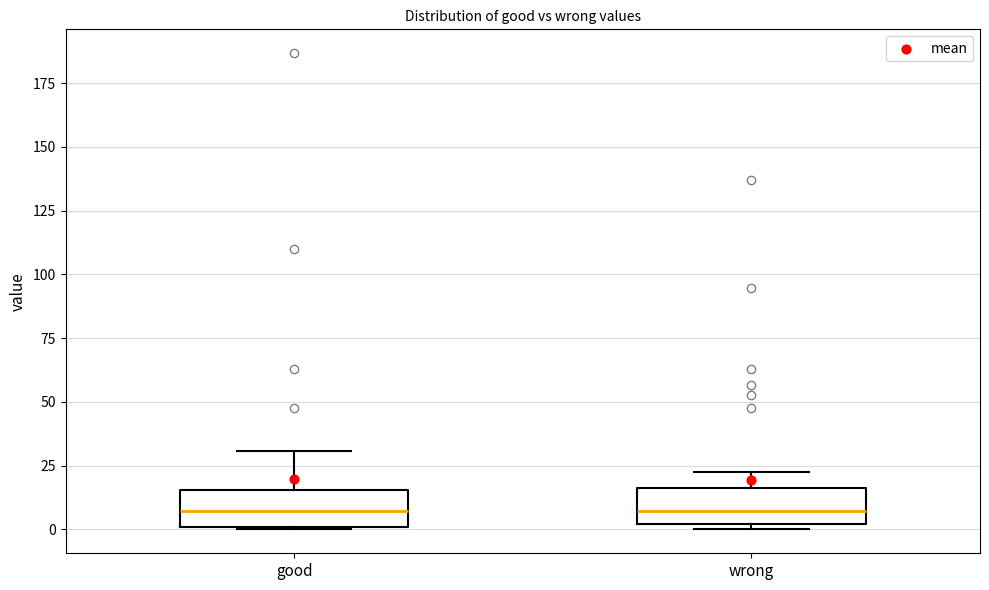

Reading left to right, read every box against the y-axis: the position of its median line, the range the box covers, and the ends of its whiskers. The values are not printed on the chart, so give them approximately, as read against the axis.

good: median 5, box 0 to 15, whiskers 0 to 30
wrong: median 5, box 0 to 15, whiskers 0 (just below the box's lower edge) to 25